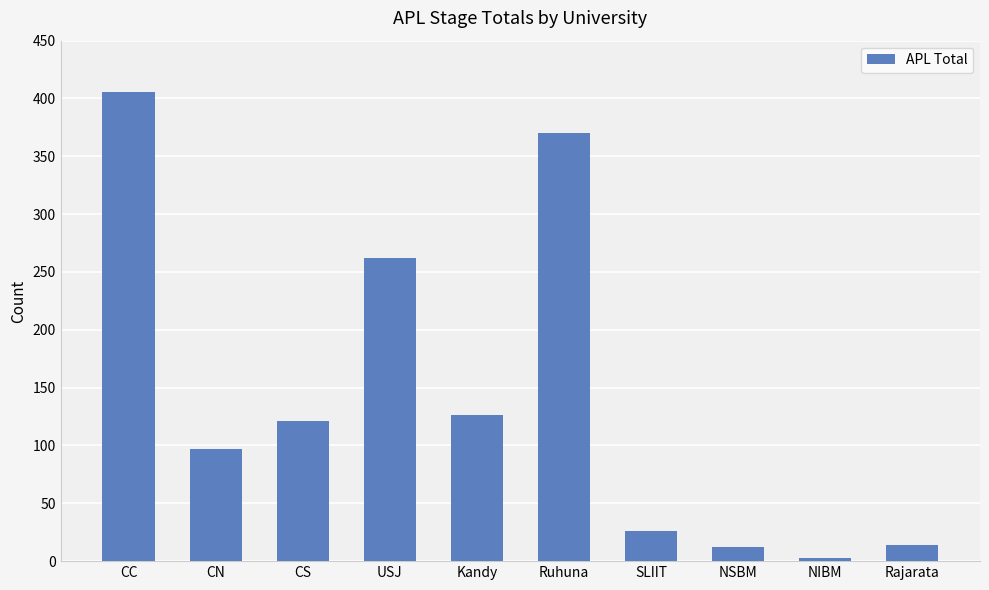

What is the greatest value displayed?

406